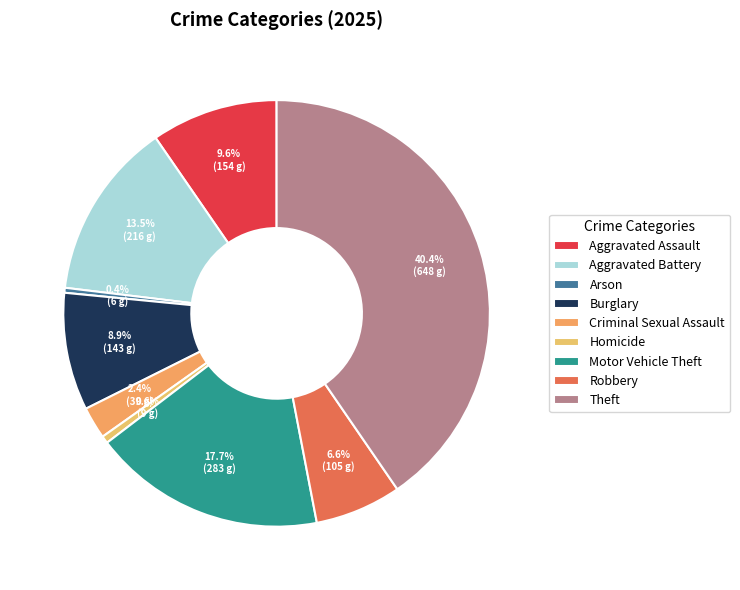

Is Criminal Sexual Assault the majority of the pie?

No